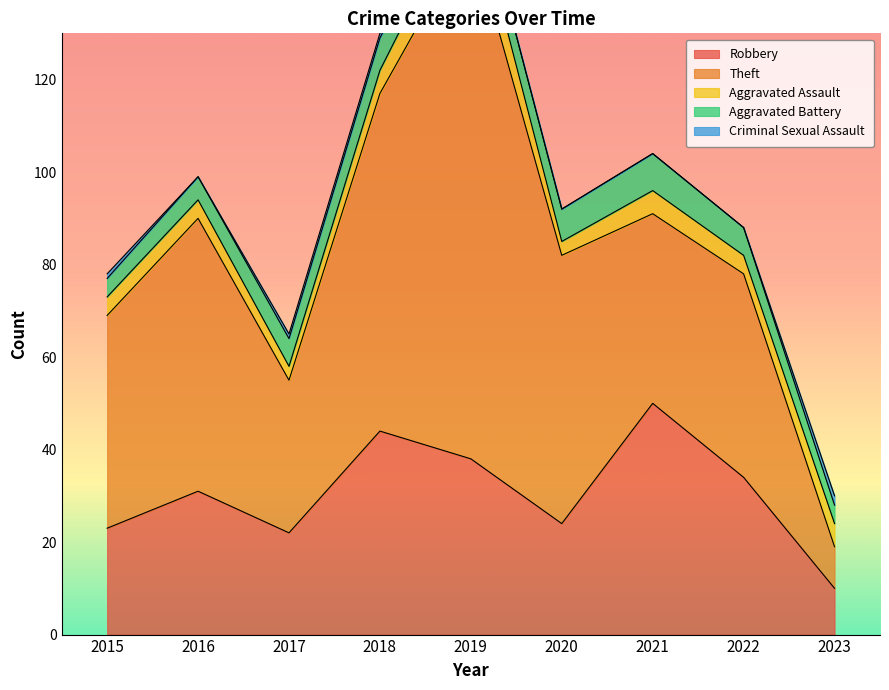

Between 2018 and 2020, which series saw the biggest shift?

Robbery